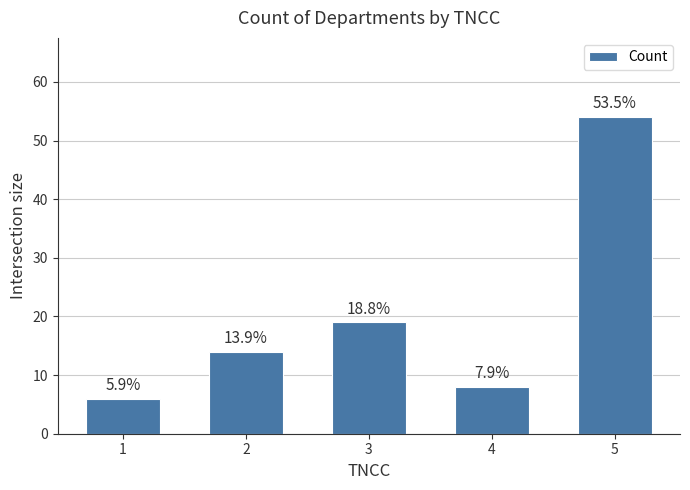

How many bars are there in total?

5